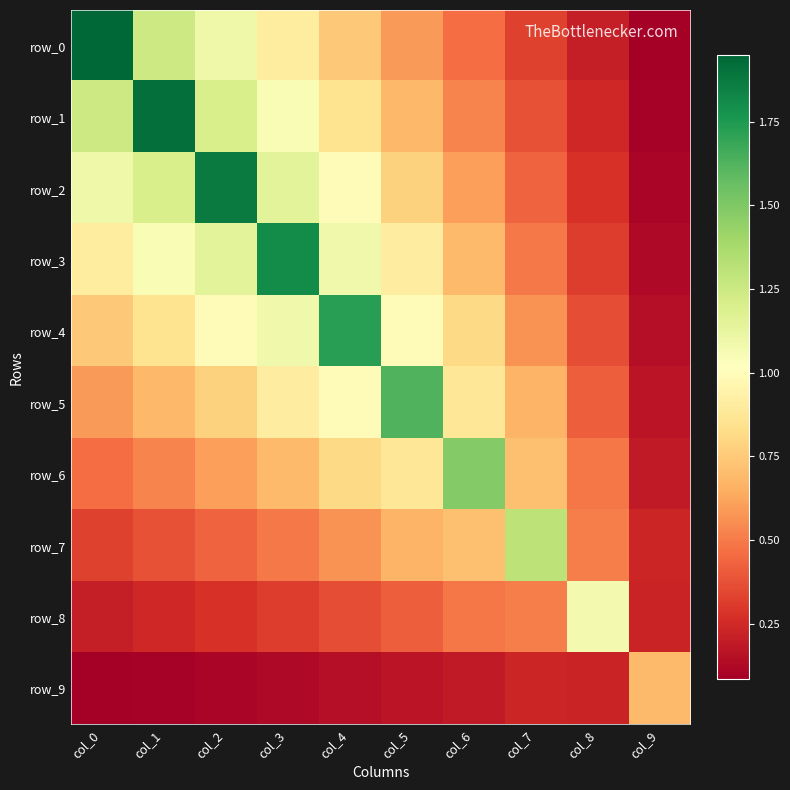

Between col_0 and col_6, which series saw the biggest shift?

row_0